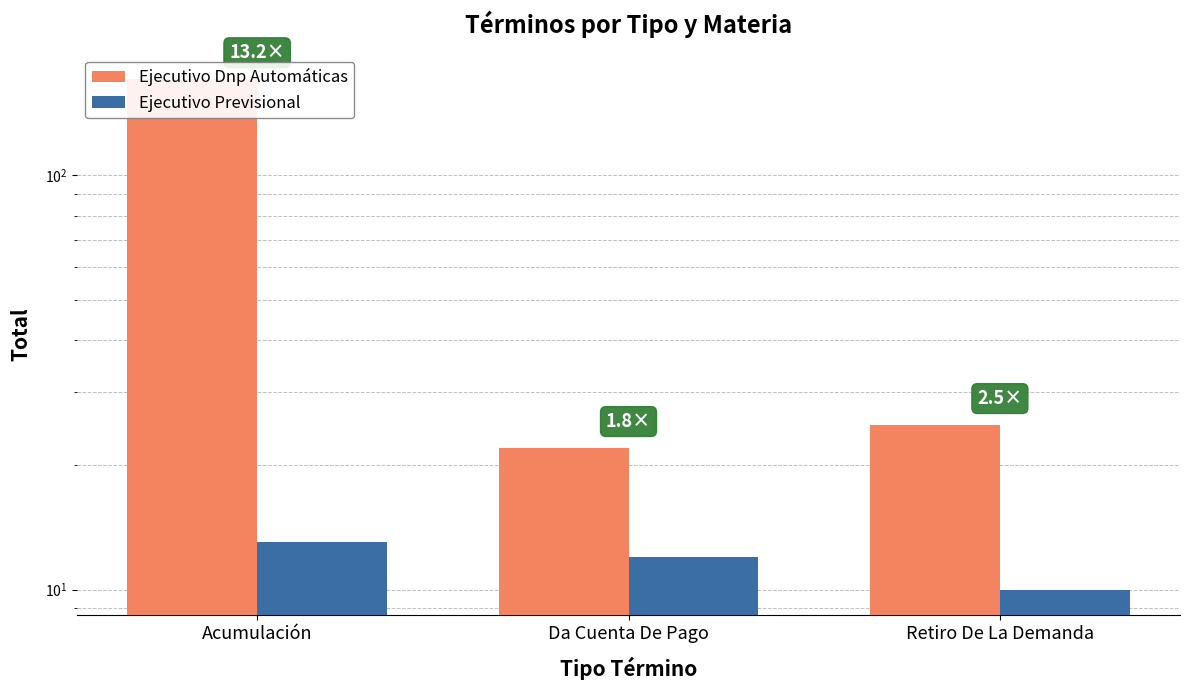

Which has a higher value, Da Cuenta De Pago or Retiro De La Demanda?

Retiro De La Demanda